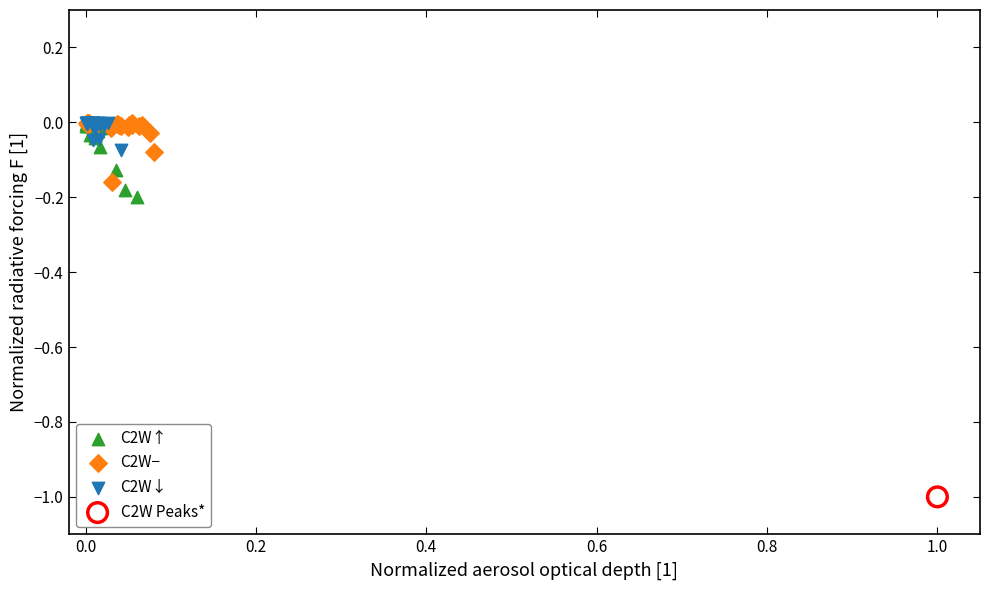

What are all the series names shown in the legend?

C2W↑, C2W−, C2W↓, C2W Peaks*